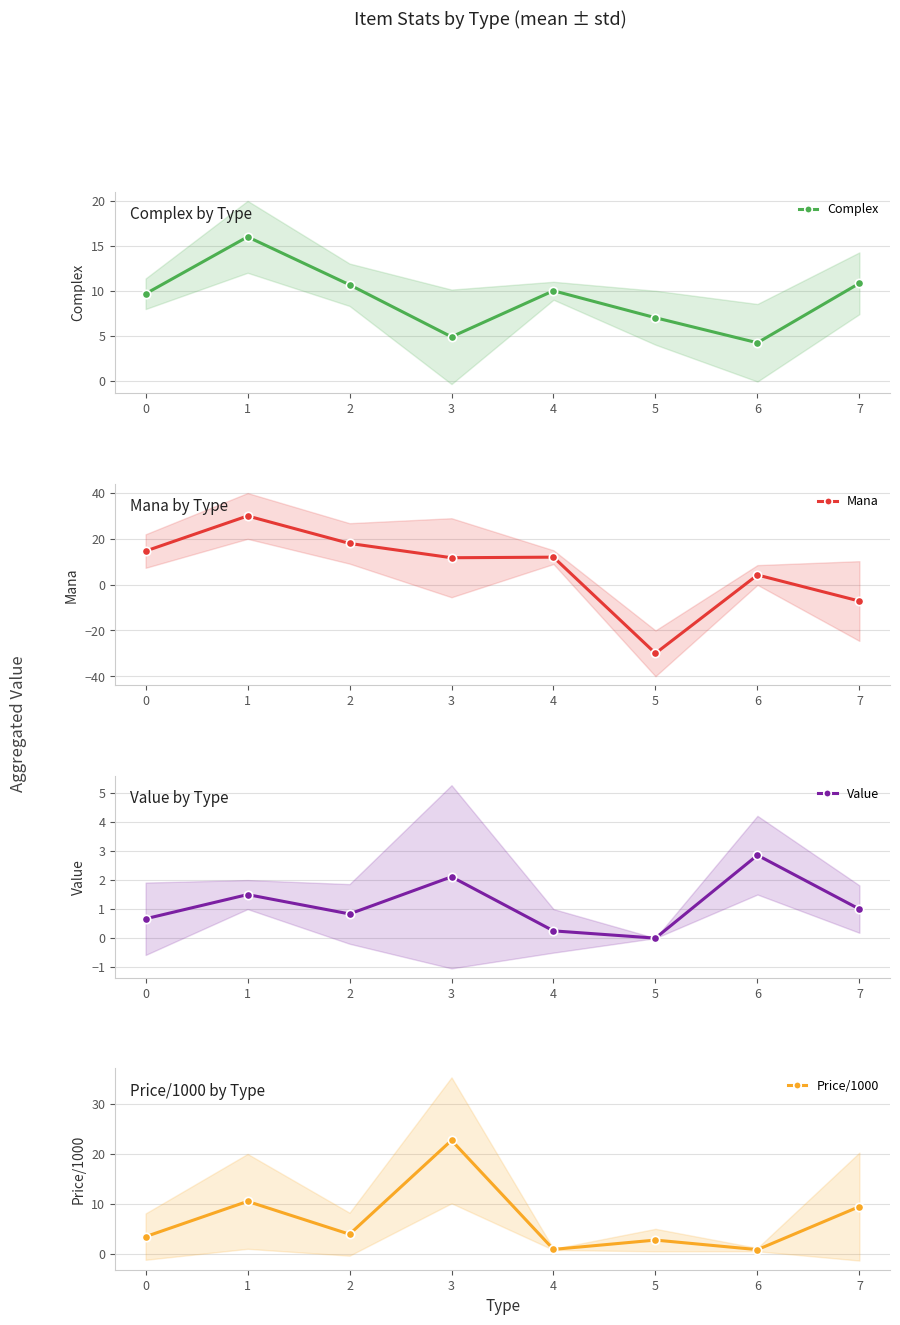

Reading left to right, what are all the values shown in this chart?

Complex: 9.7	16.0	10.7	4.9	10.0	7.0	4.2	10.8
Mana: 14.7	30.0	18.0	11.8	12.0	-30.0	4.2	-7.2
Value: 0.7	1.5	0.8	2.1	0.2	0.0	2.9	1.0
Price/1000: 3.4	10.5	3.9	22.7	0.9	2.8	0.8	9.5